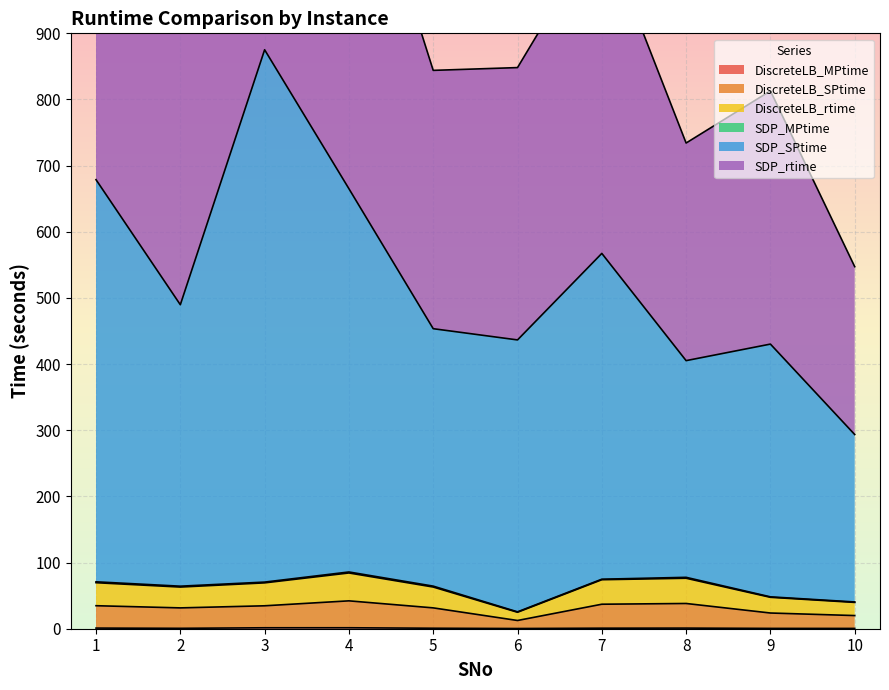

Which series has the largest total across all categories?

SDP_SPtime